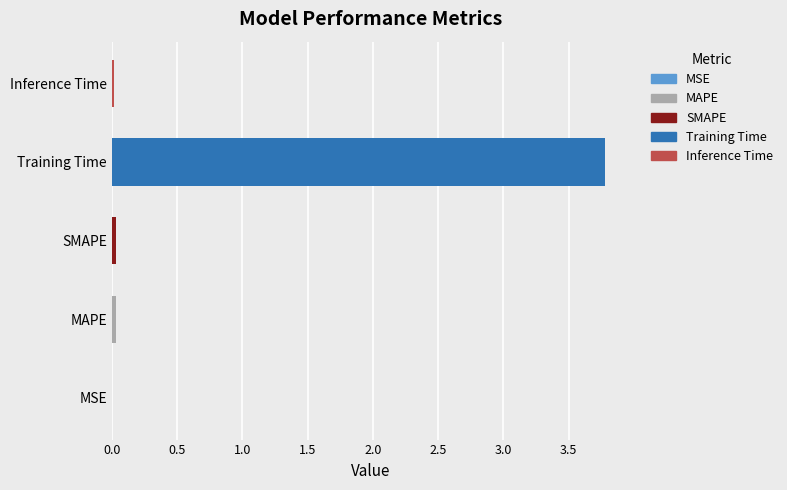

Which has a higher value, Training Time or Inference Time?

Training Time